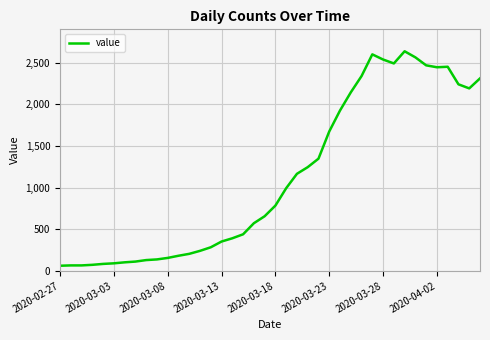

What is the minimum value shown in the chart?

61